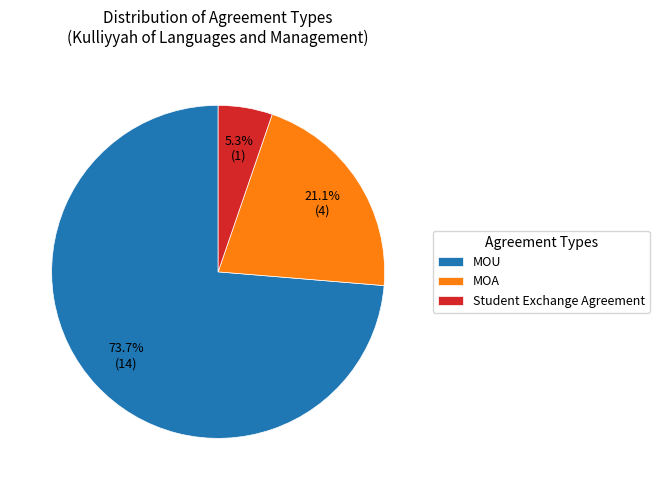

To the nearest percent, what is the difference between the largest and smallest slice percentages?

68%